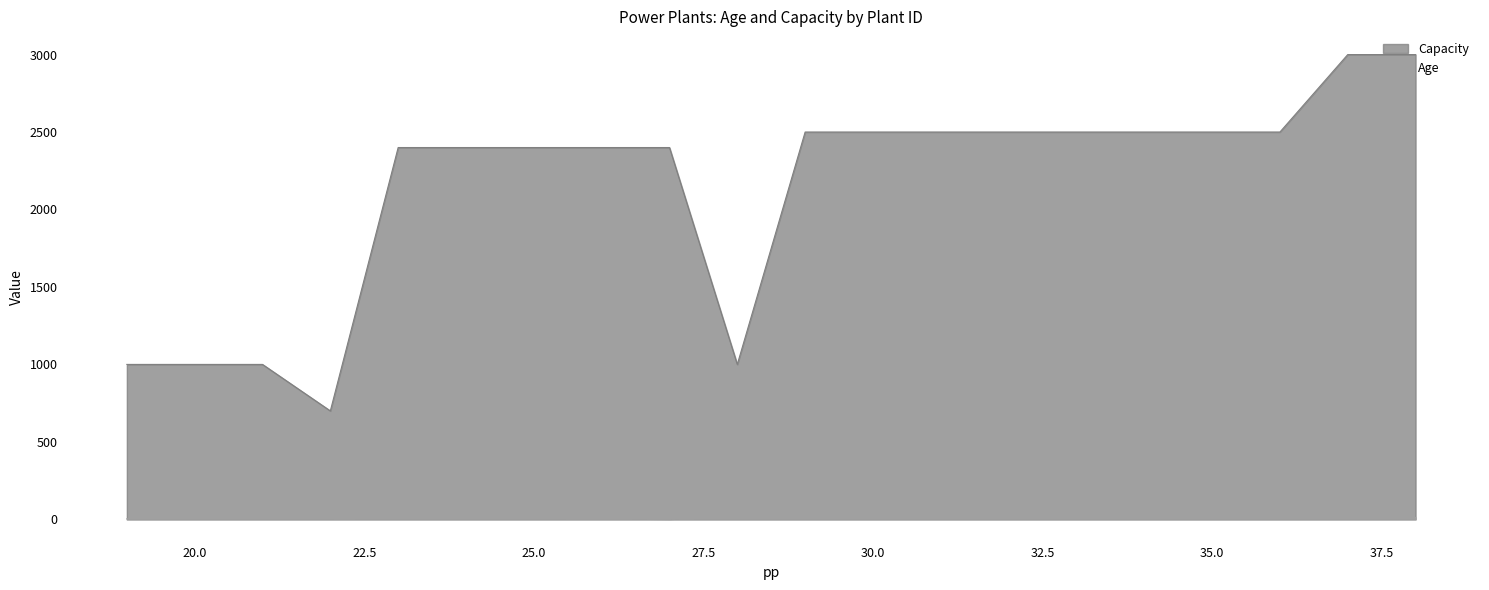

Is it true that Age equals 21 at 30.0?

True